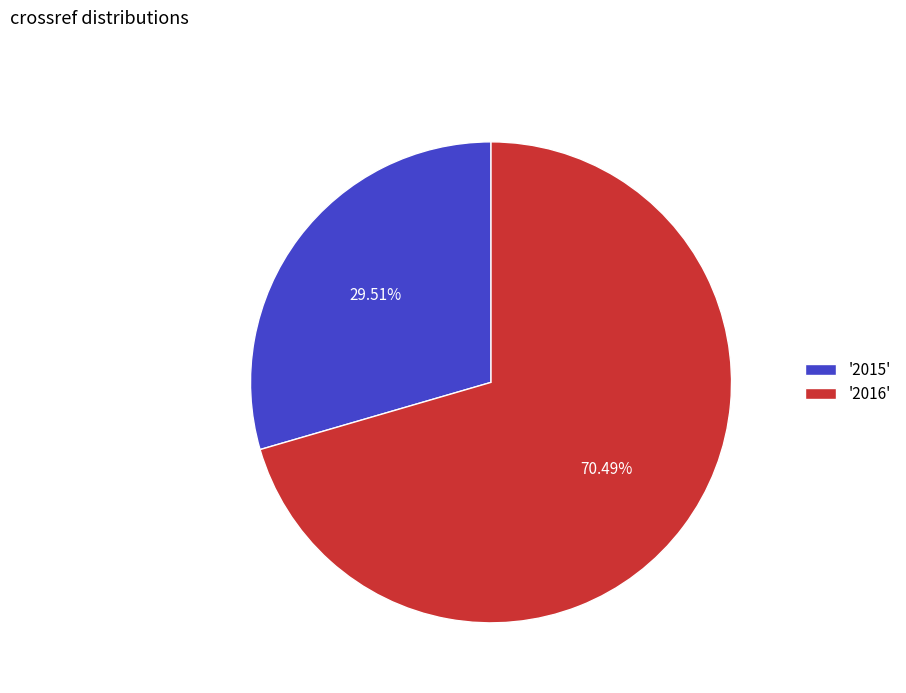

Which slice is the largest?

'2016'